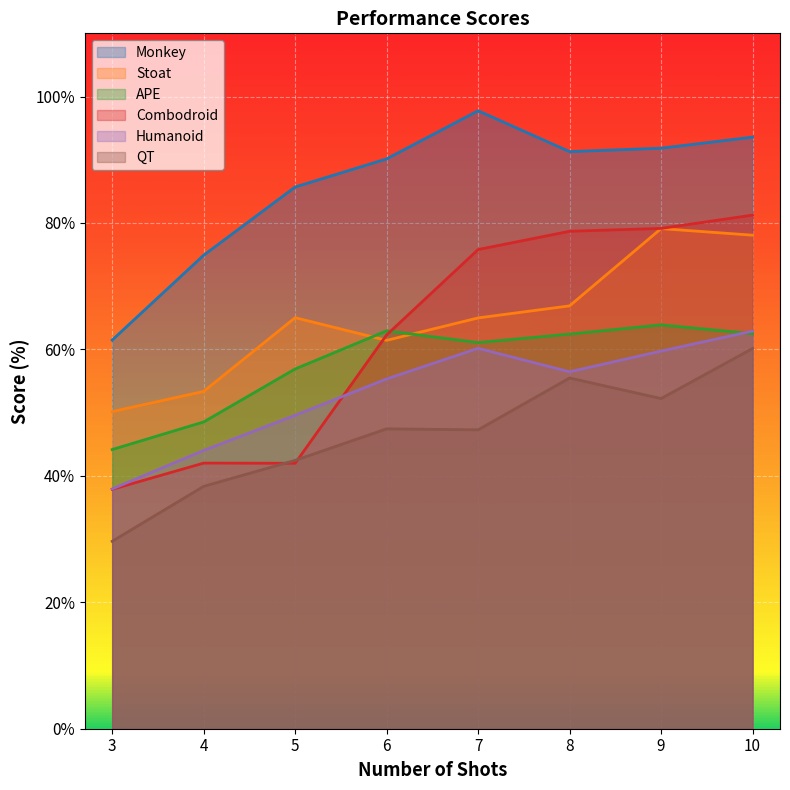

Rank the series by their maximum value, from highest to lowest.

Monkey, Combodroid, Stoat, APE, Humanoid, QT